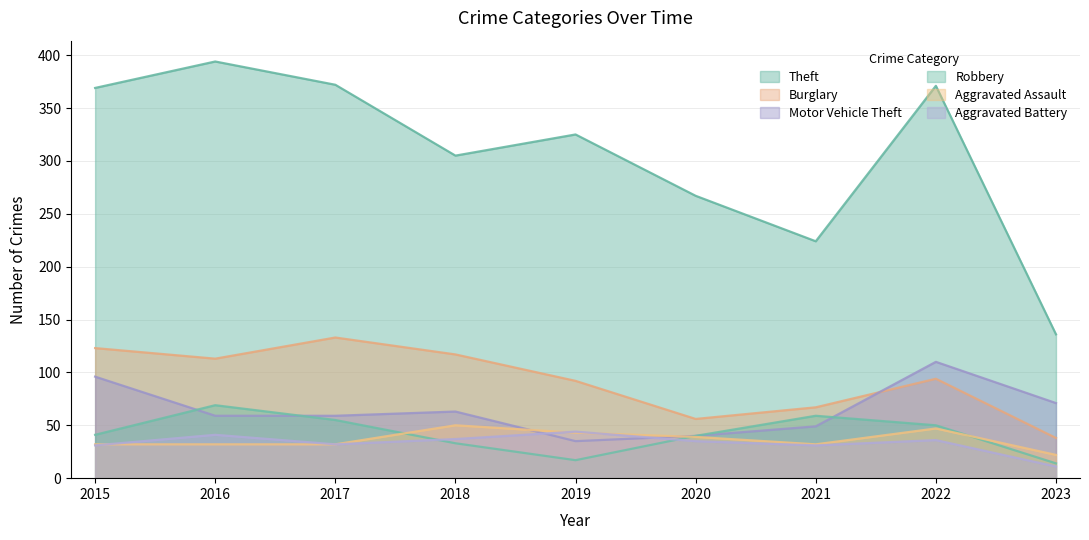

Which category has the highest value in the Robbery series?

2016